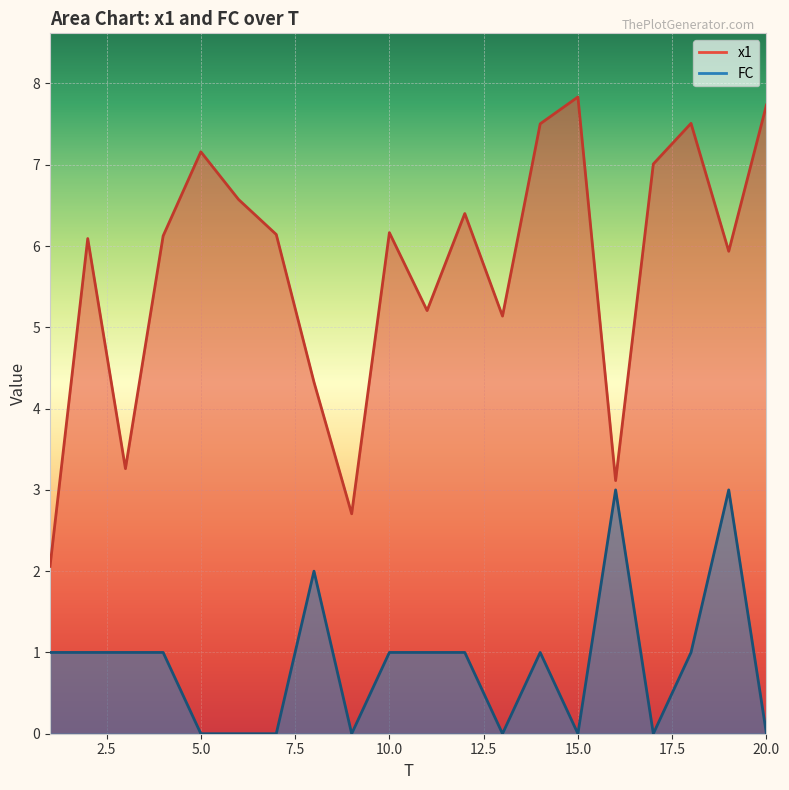

How many series are shown in this chart?

2